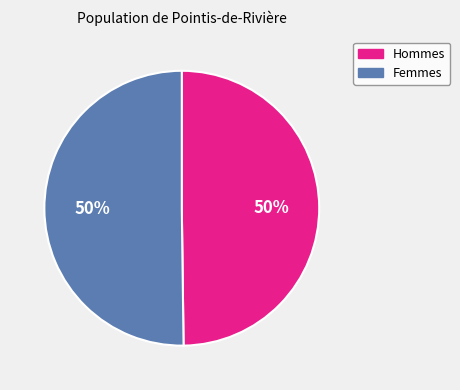

To the nearest percent, what is the average slice percentage?

50%